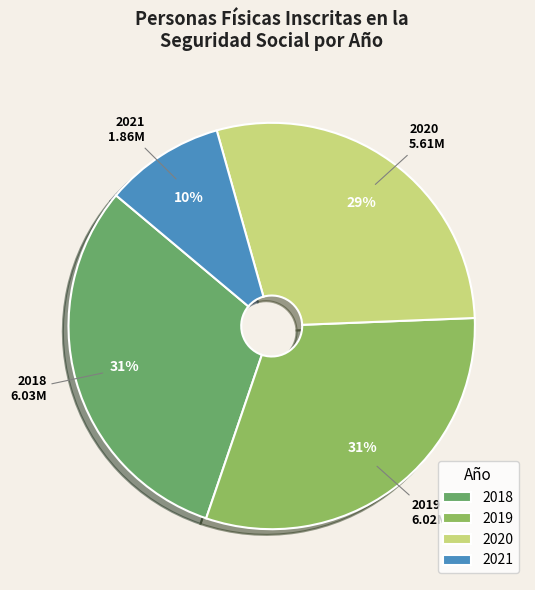

Between 2020 and 2018, which is larger?

2018